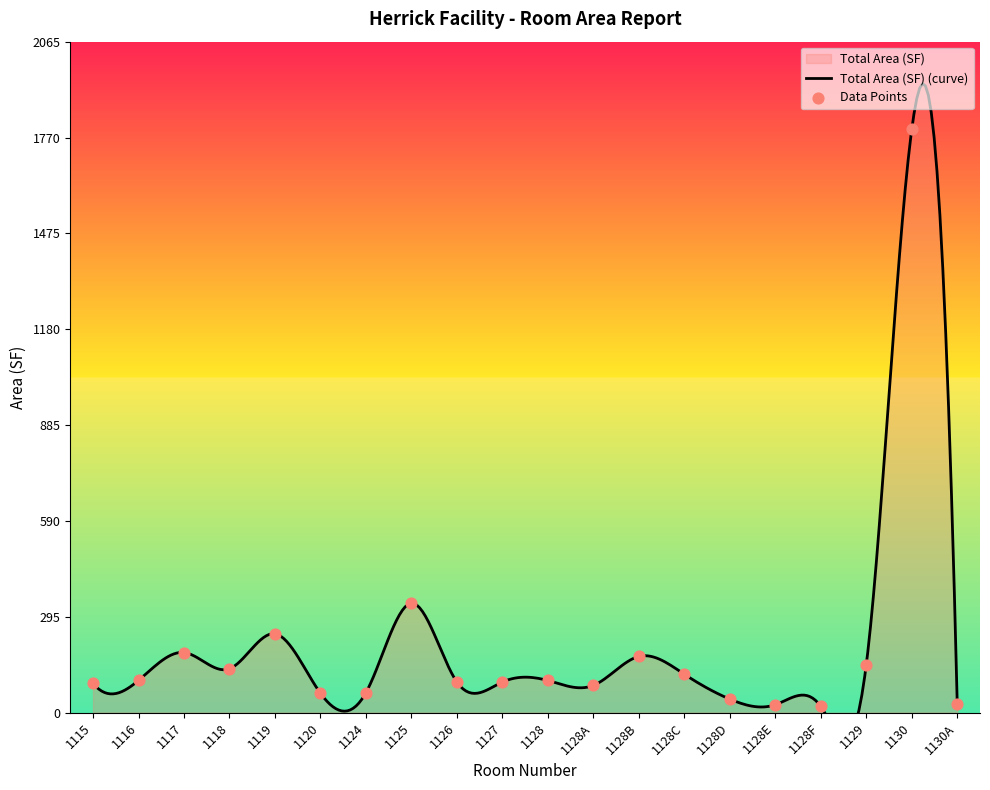

What is the ratio of the value at 1128 to the value at 1128E?

4.1